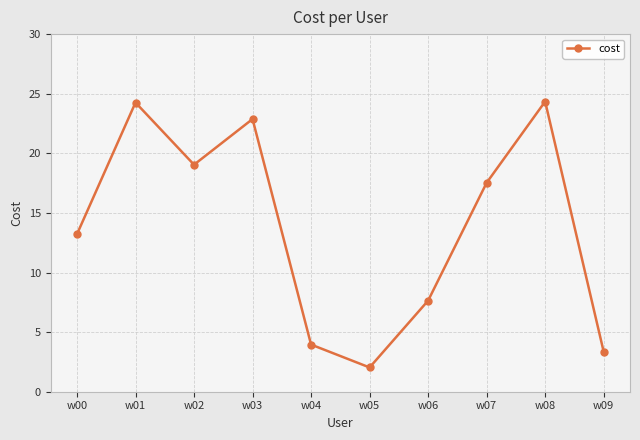

What is the value of the 2nd point from the left?

24.3